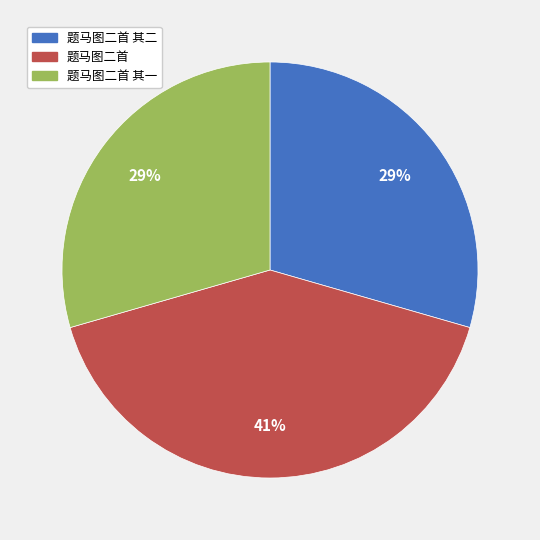

What is the largest slice in the pie chart?

题马图二首